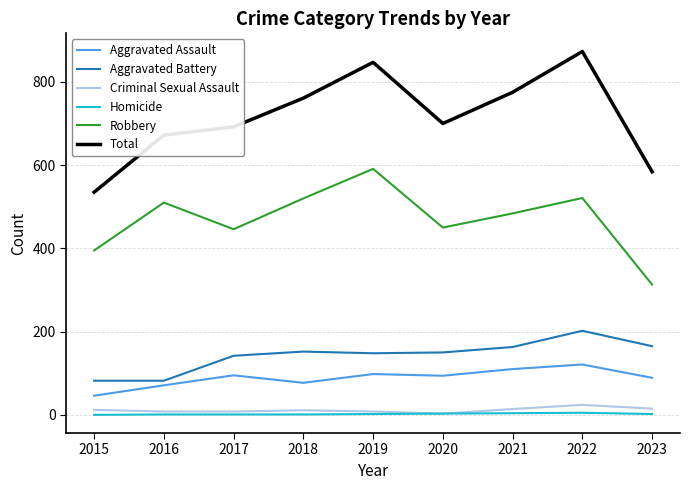

Between 2019 and 2023, which series saw the biggest shift?

Robbery